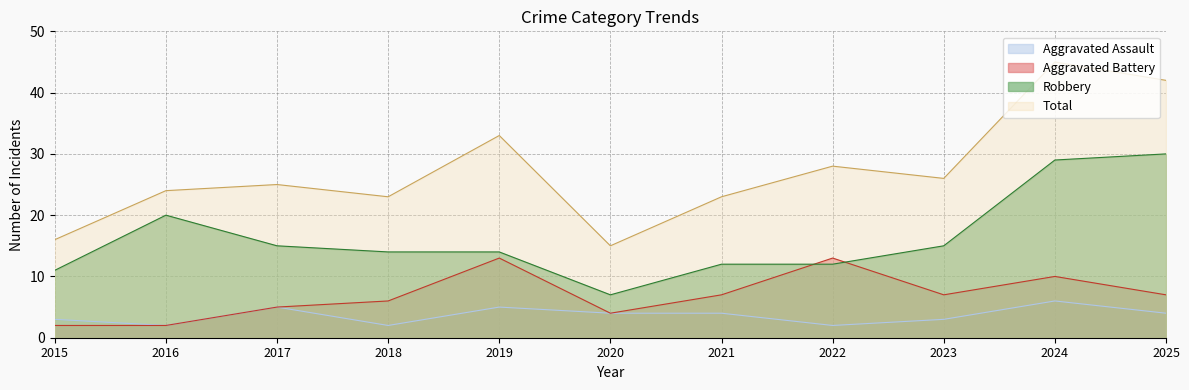

What value does the Aggravated Assault series have at 2023?

3